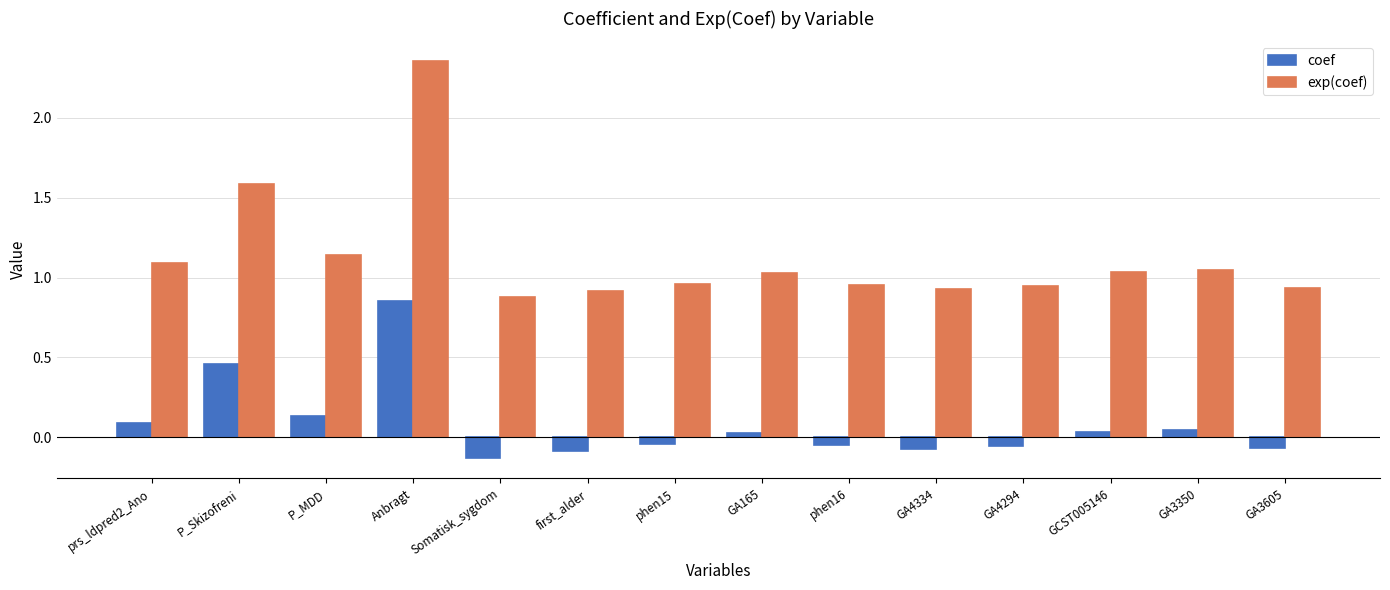

Which series has the largest total across all categories?

exp(coef)